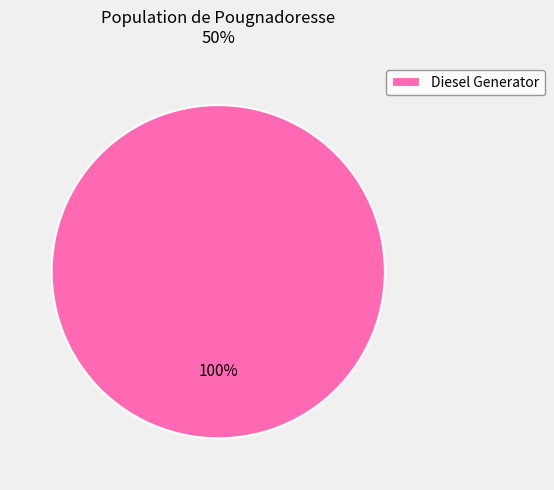

Count the number of slices in the pie.

1